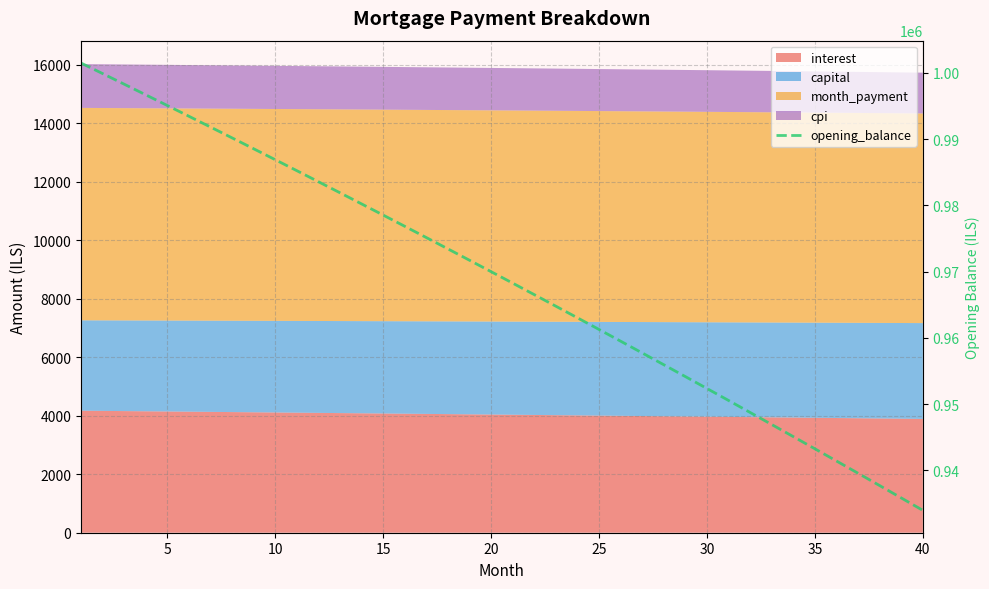

What is the sum of all values?

38746002.0